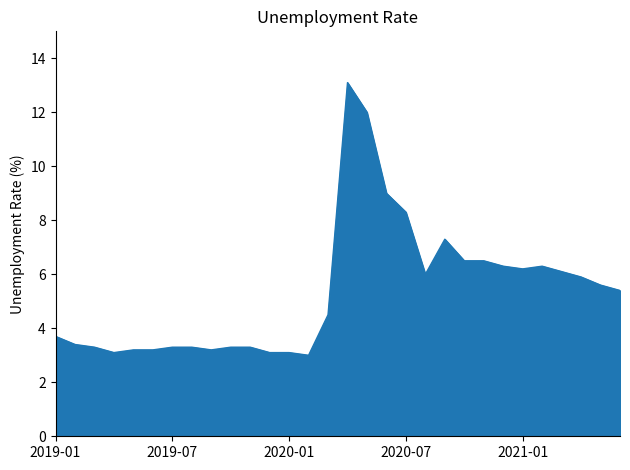

What is the greatest value displayed?

13.1